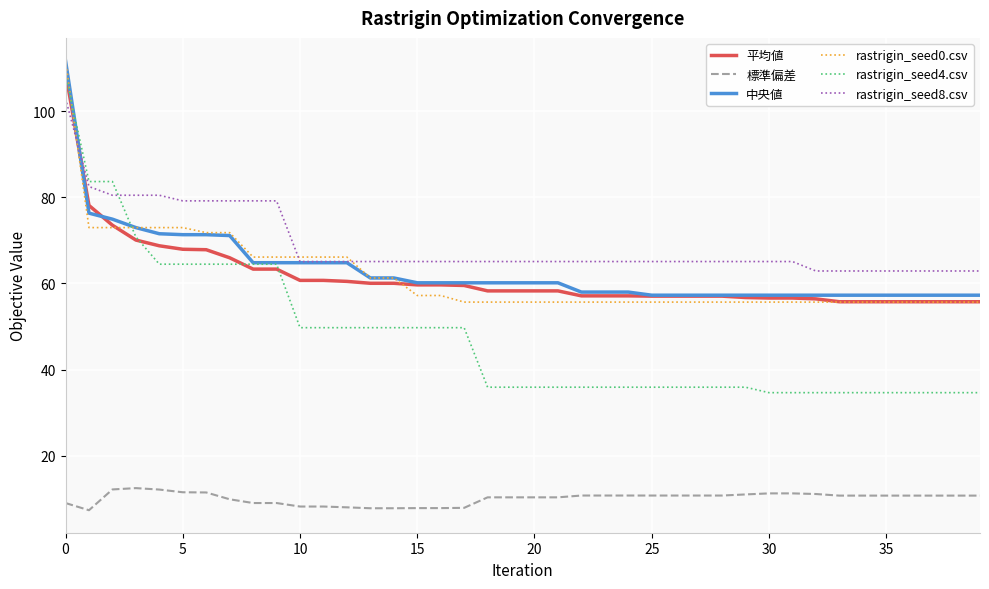

Which series has the widest spread of values?

rastrigin_seed4.csv